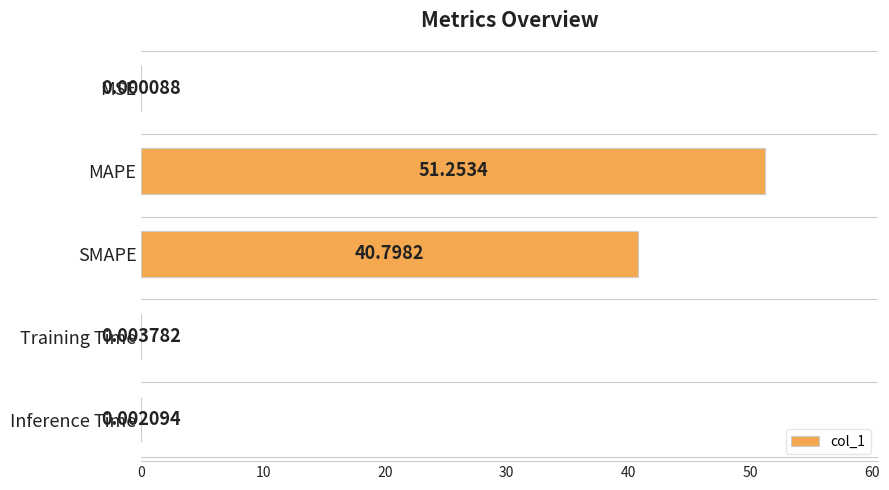

Where is the data nearest to the value 25?

SMAPE